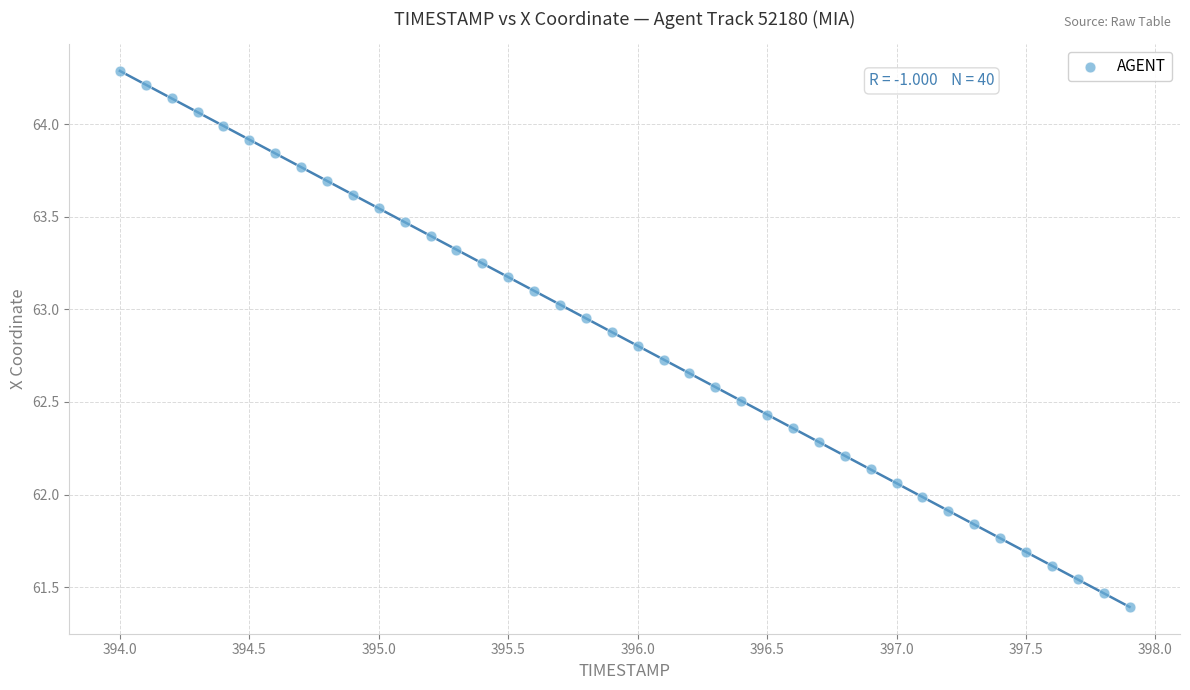

What is the range of Y values (max minus min)?

2.9